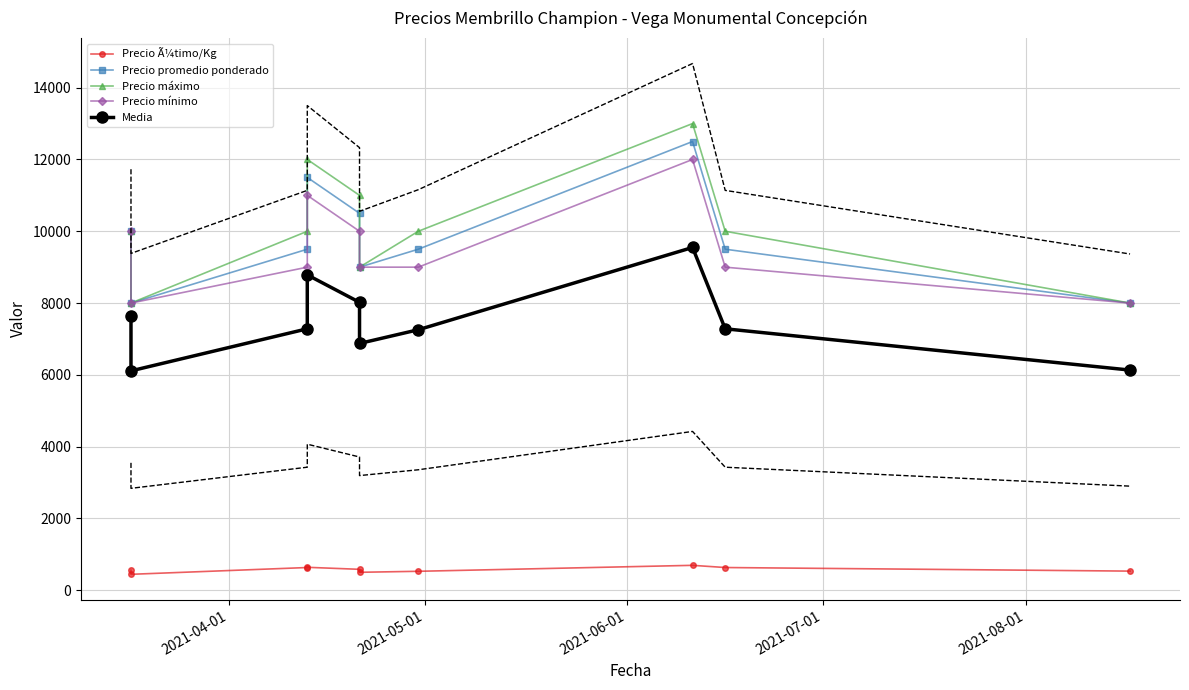

What are all the series names shown in the legend?

Precio Ã¼timo/Kg, Precio promedio ponderado, Precio máximo, Precio mínimo, Media